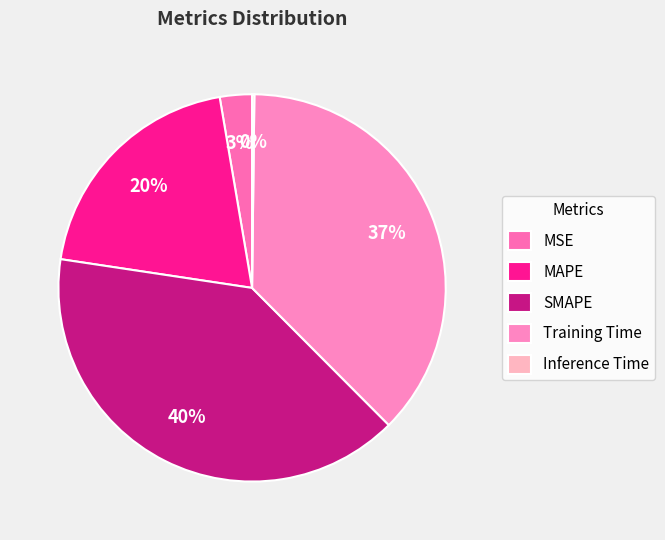

How many segments does this pie chart have?

5